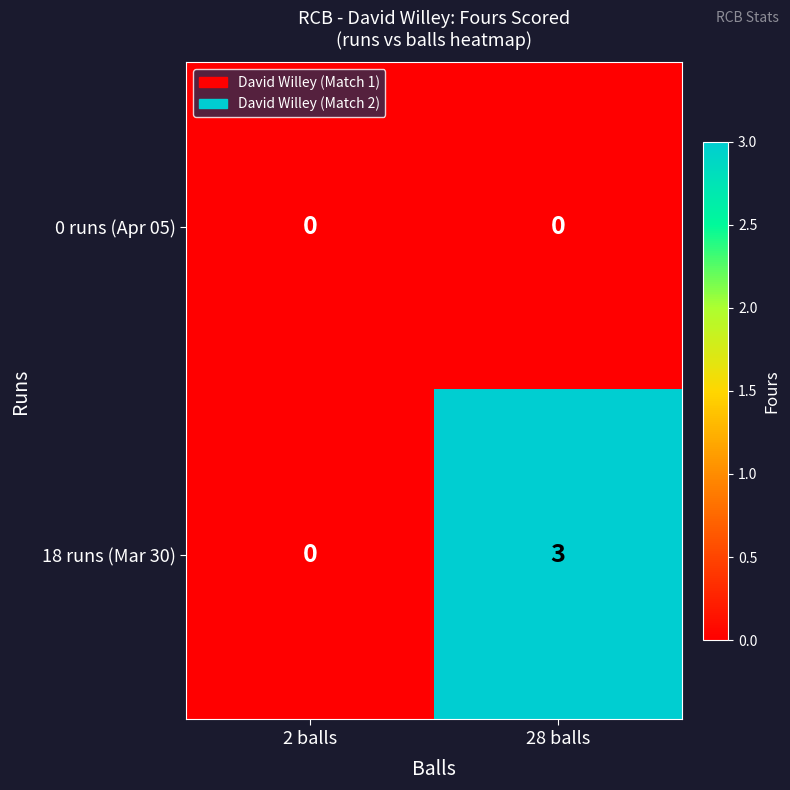

How many series are shown in this chart?

2